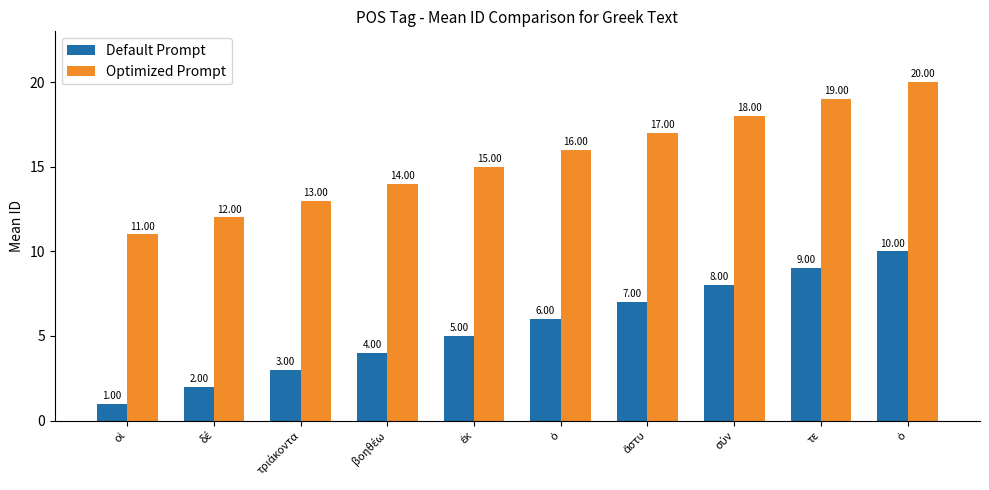

What are all the series names shown in the legend?

Default Prompt, Optimized Prompt